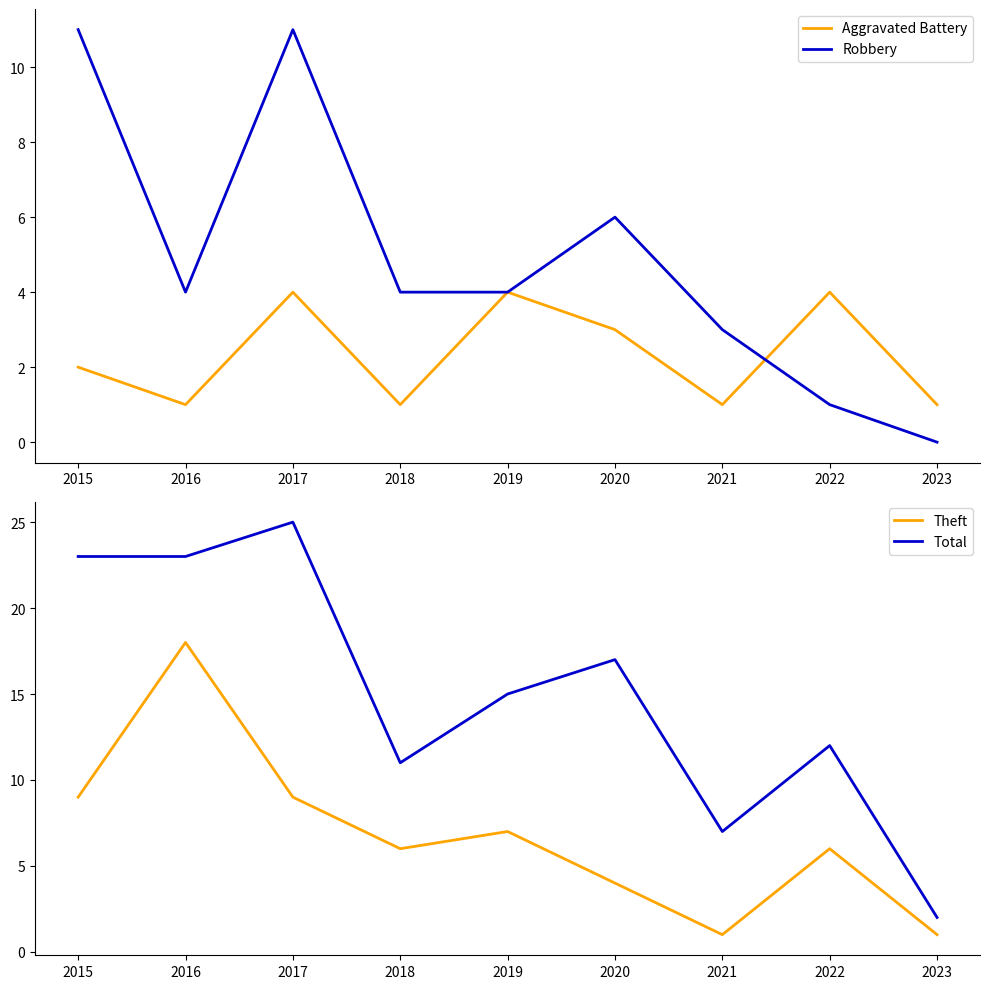

The value of Total at 2019 is 15. True or false?

True